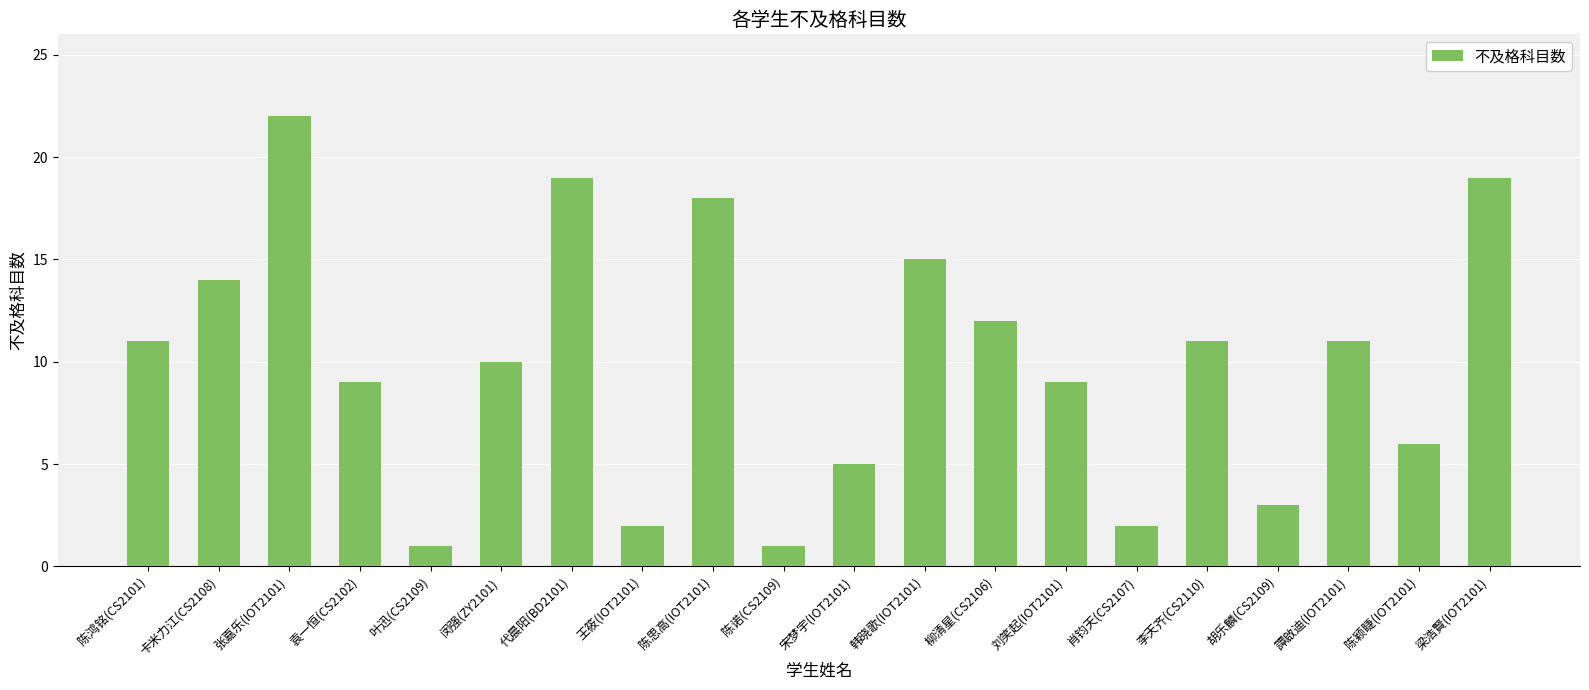

Does the chart contain any negative values?

No